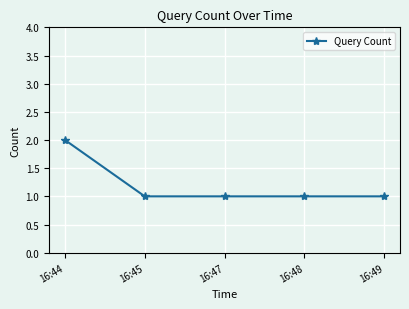

What is the sum of the values at 16:44 and 16:45?

3